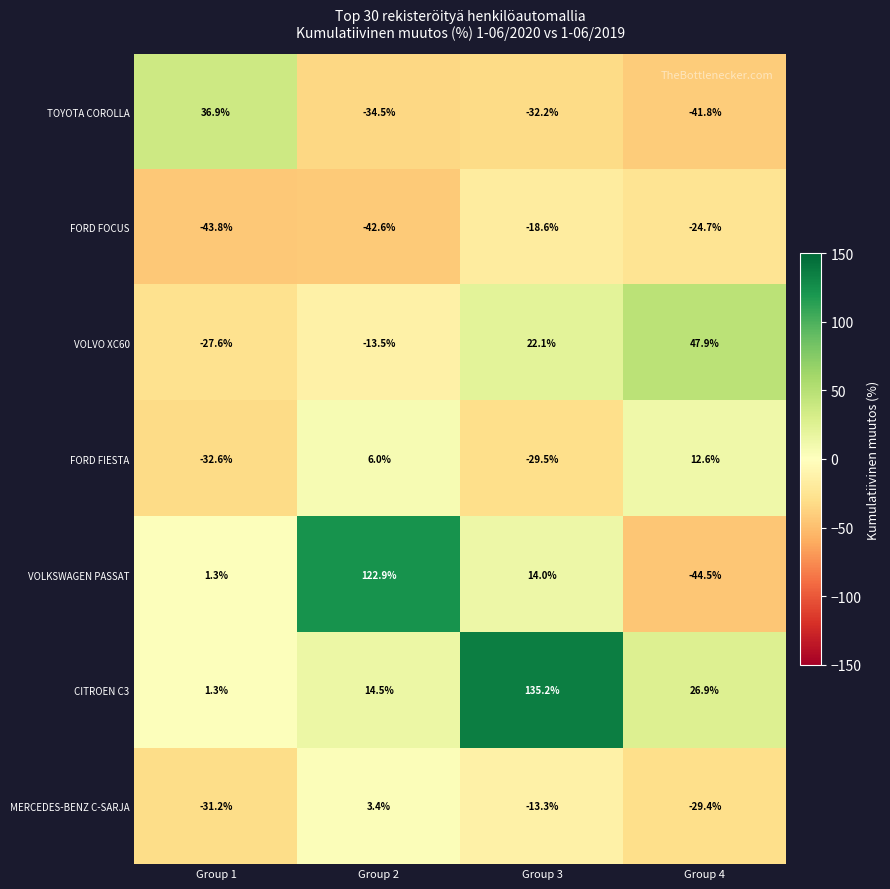

At which category is the sum across all series the highest?

Group 3